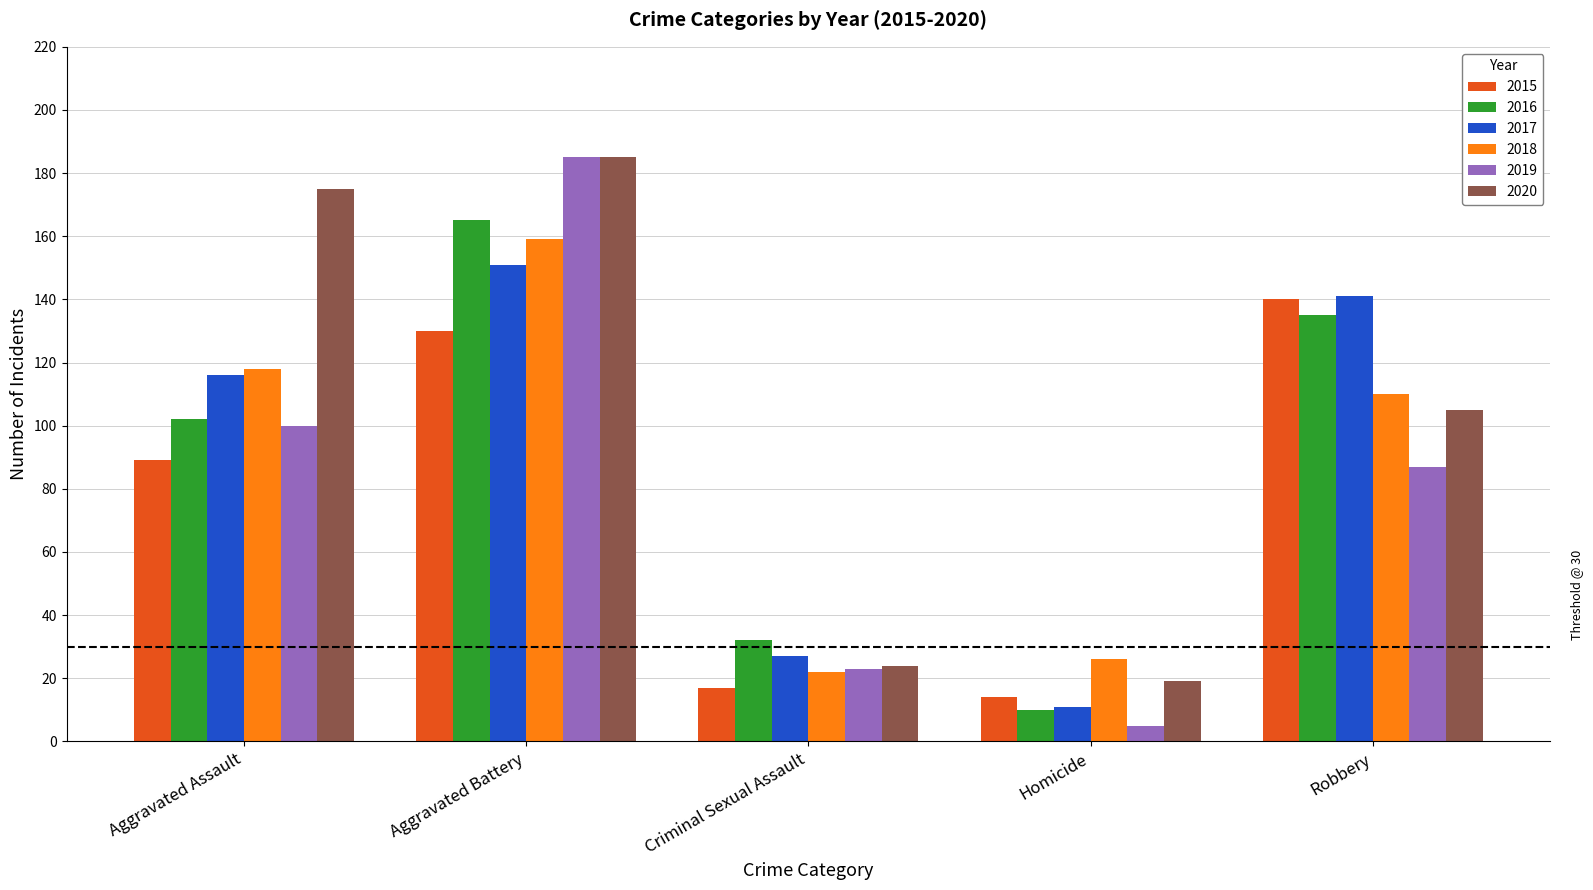

What are all the series names shown in the legend?

2015, 2016, 2017, 2018, 2019, 2020